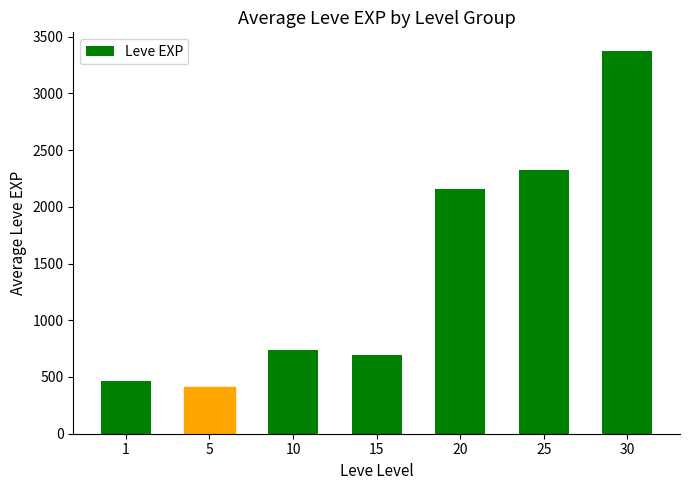

Count the number of data series in this chart.

1